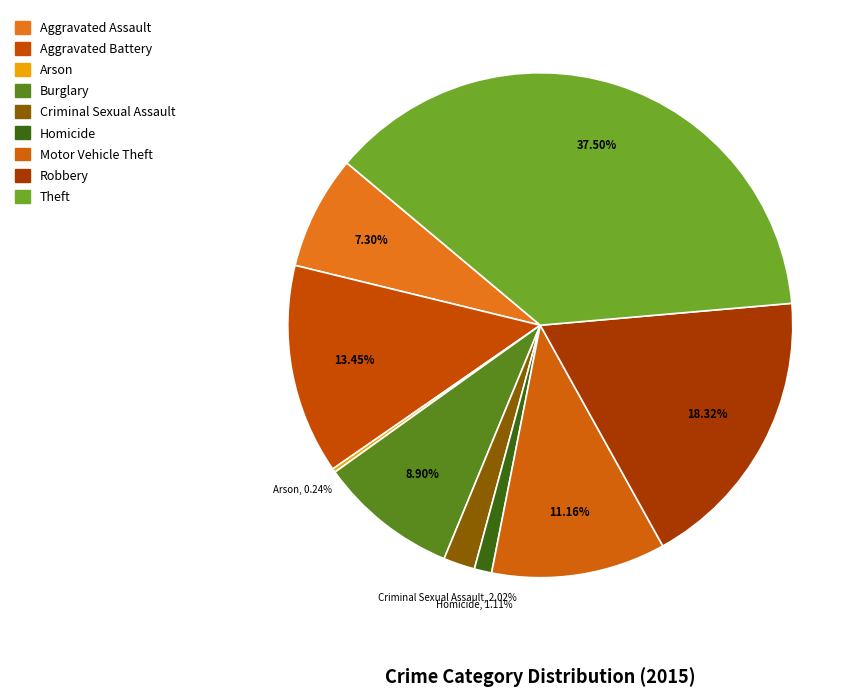

Combined, what portion of the pie is Motor Vehicle Theft and Criminal Sexual Assault?

13.2%